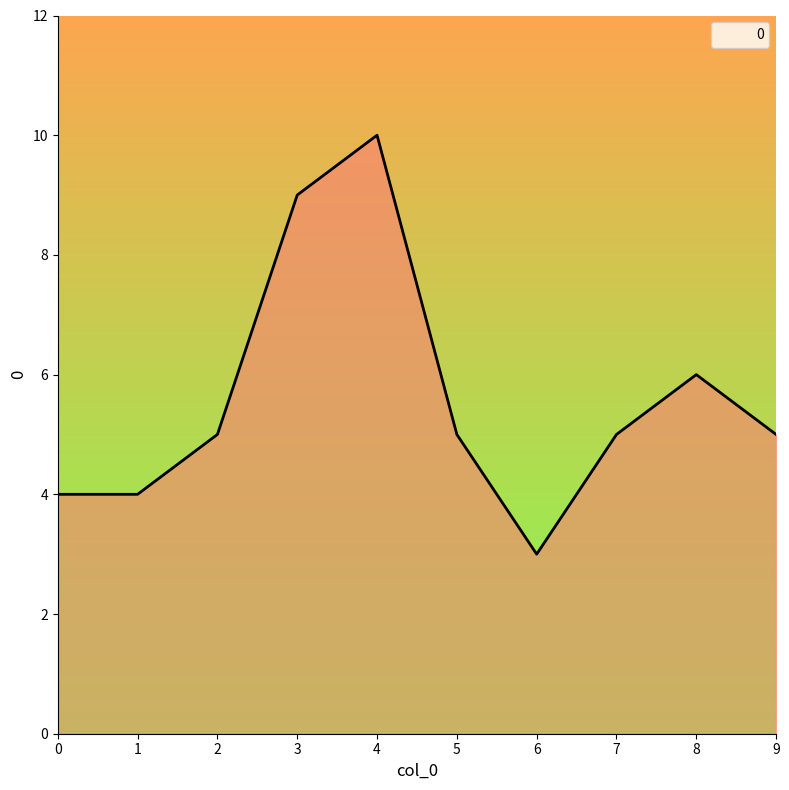

Read the value at 8.

6